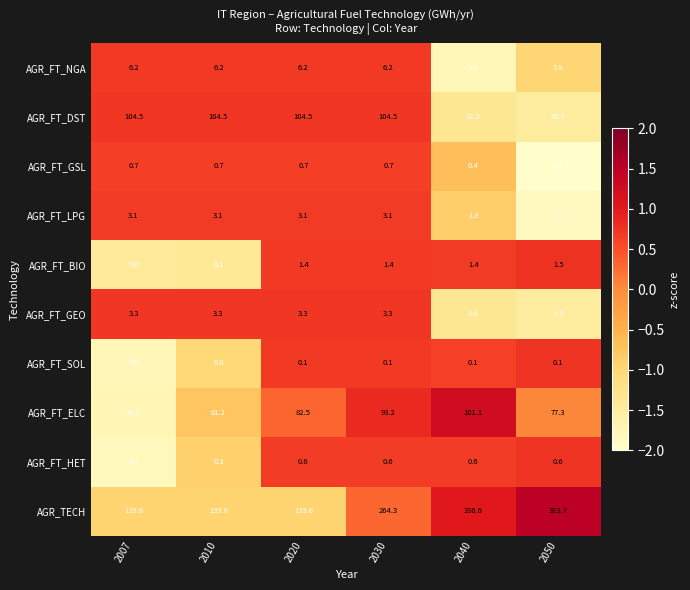

True or false: AGR_FT_ELC has a value of 132.3 at 2040.

False